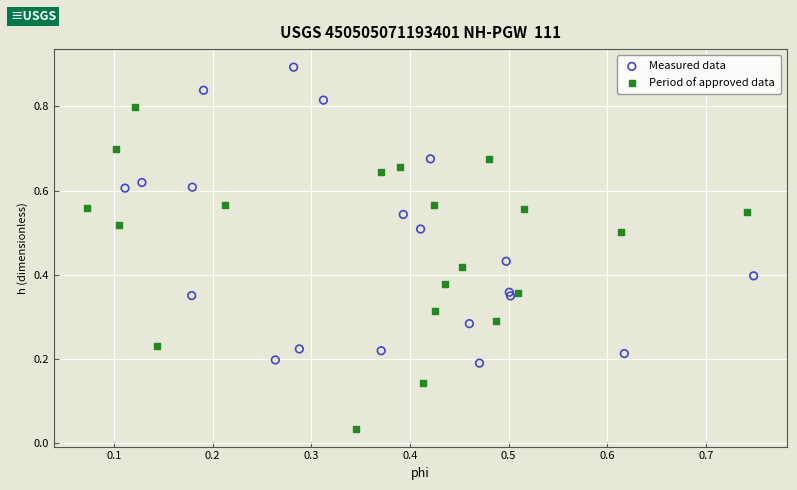

Which series reaches the minimum Y coordinate?

Period of approved data